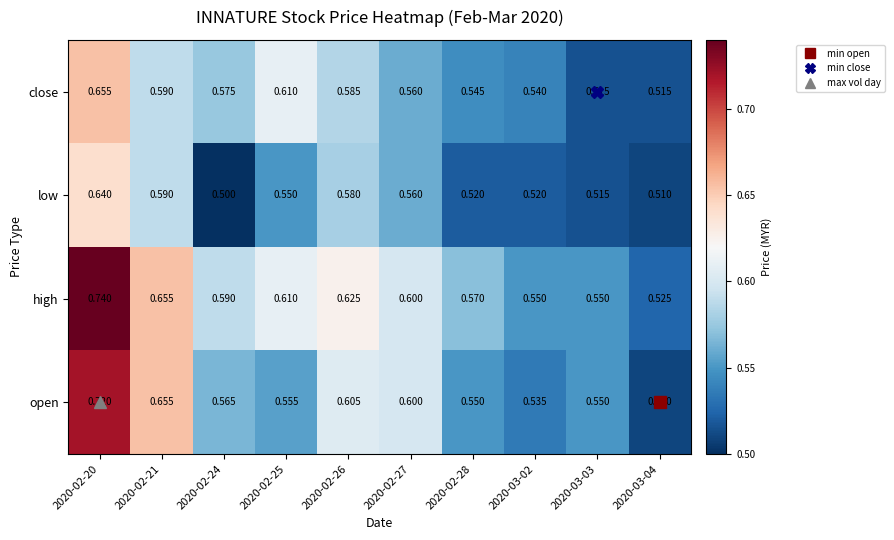

At which category does the chart reach its minimum across all series?

2020-02-24